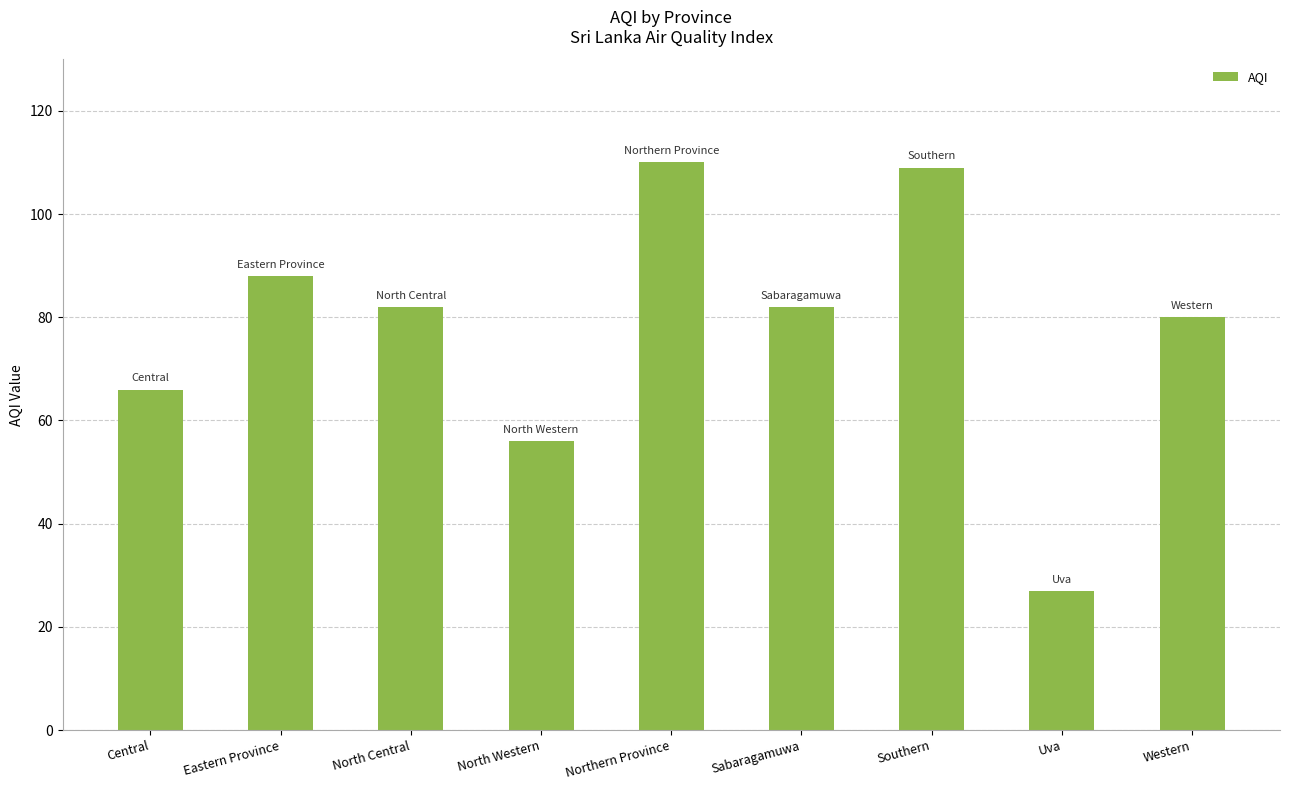

Reading left to right, what are all the values shown in this chart?

Central=66	Eastern Province=88	North Central=82	North Western=56	Northern Province=110	Sabaragamuwa=82	Southern=109	Uva=27	Western=80